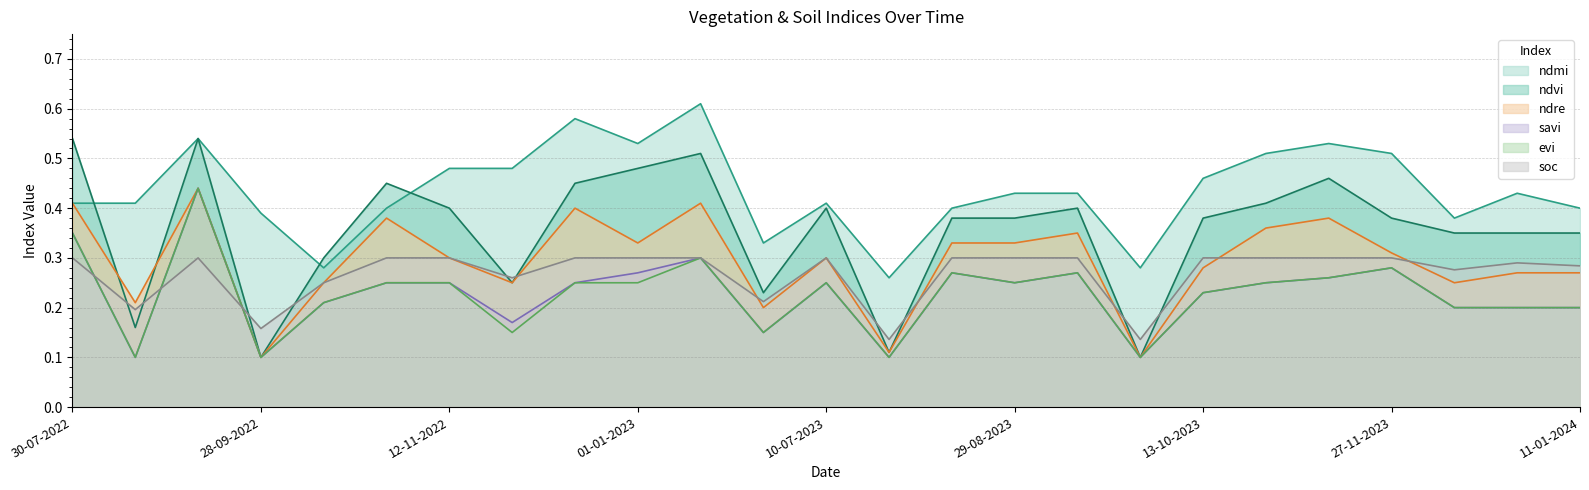

Does the chart display data point markers on the line(s)?

No